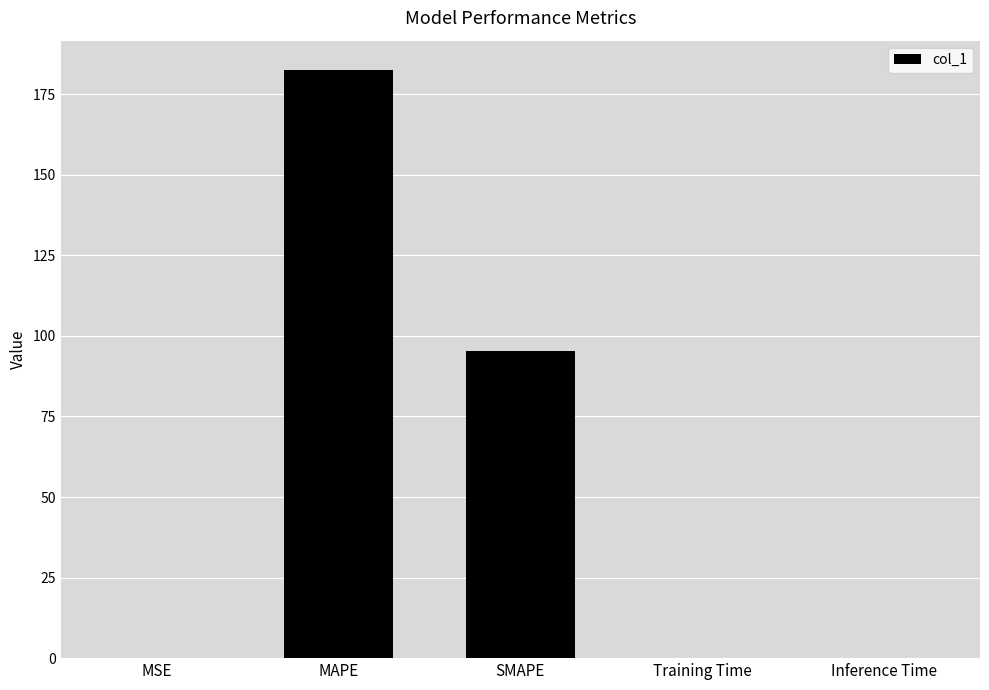

What is the approximate value at MAPE?

182.5